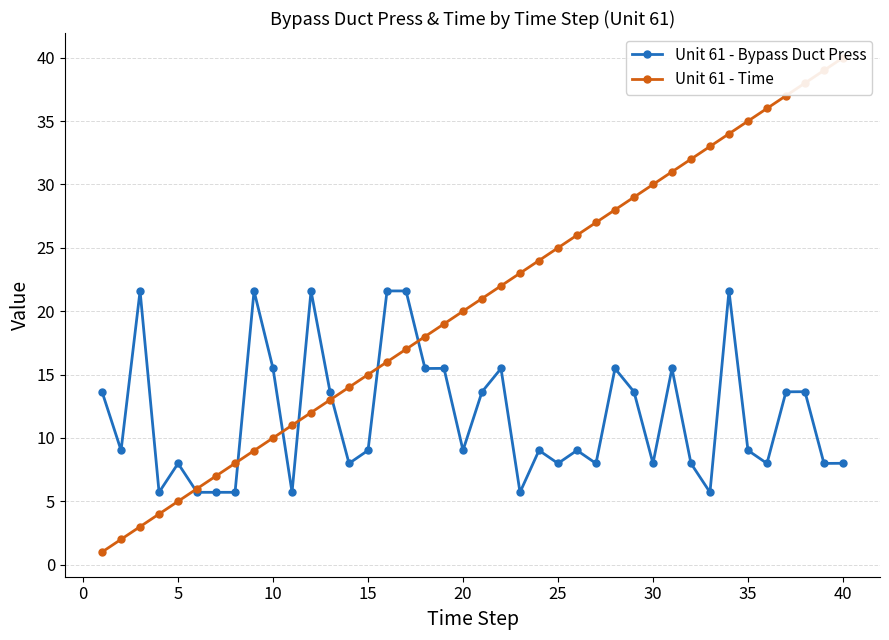

True or false: Unit 61 - Bypass Duct Press has more than 1 interior local peaks.

True